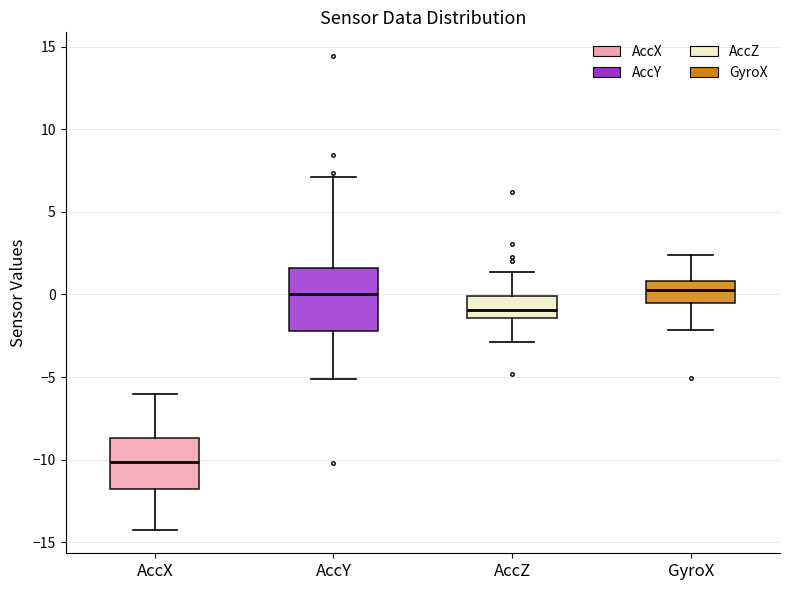

Which box's median line is the lowest?

AccX